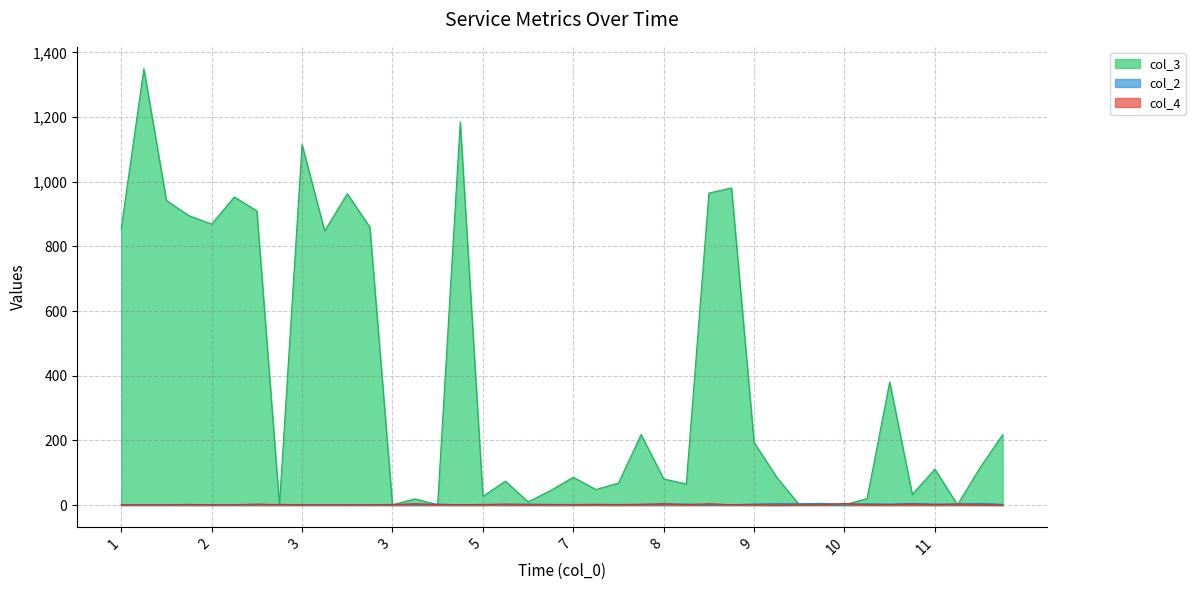

Is the value of col_3 at 8 greater than the value of col_4 at 8?

Yes